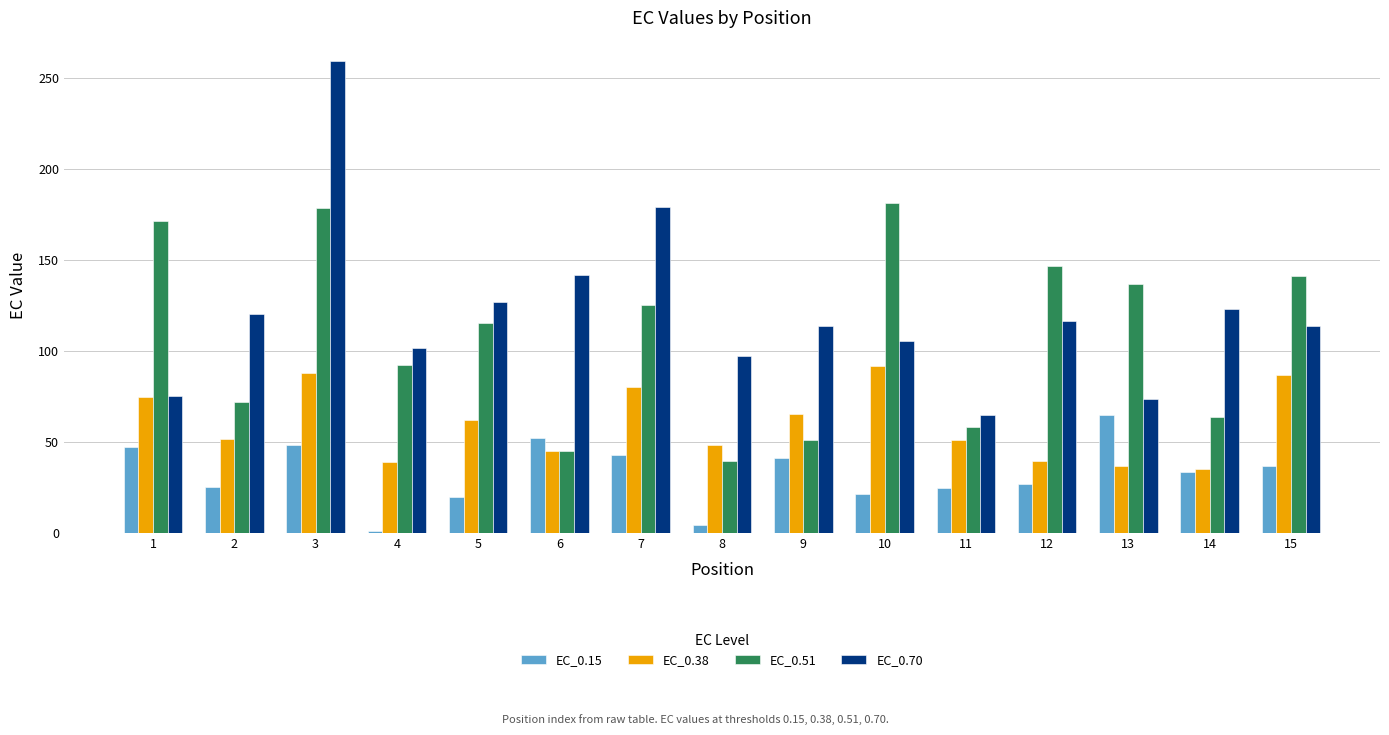

What is the average value of the EC_0.51 series?

107.9